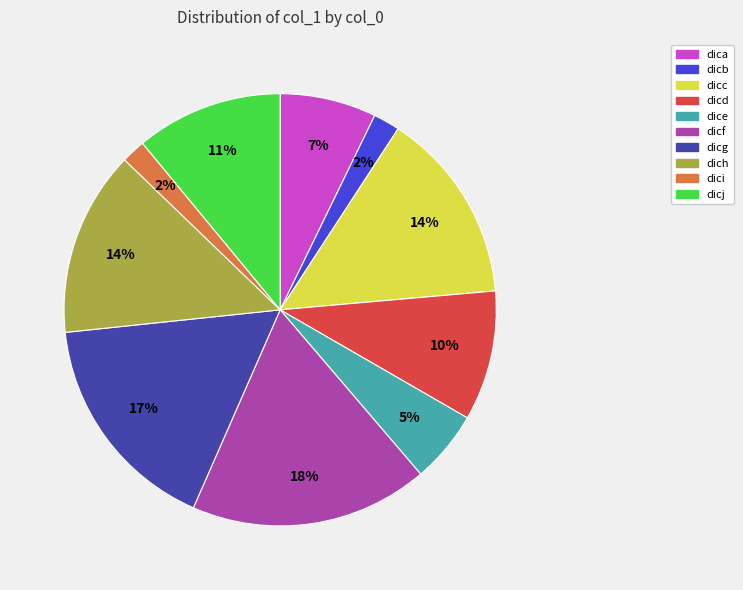

To the nearest percent, what is the combined percentage of dicg and dicf?

35%